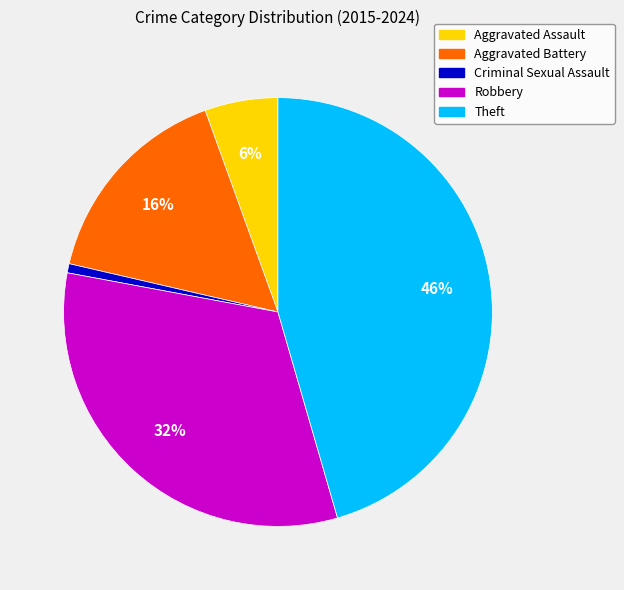

Which has a higher value, Theft or Robbery?

Theft